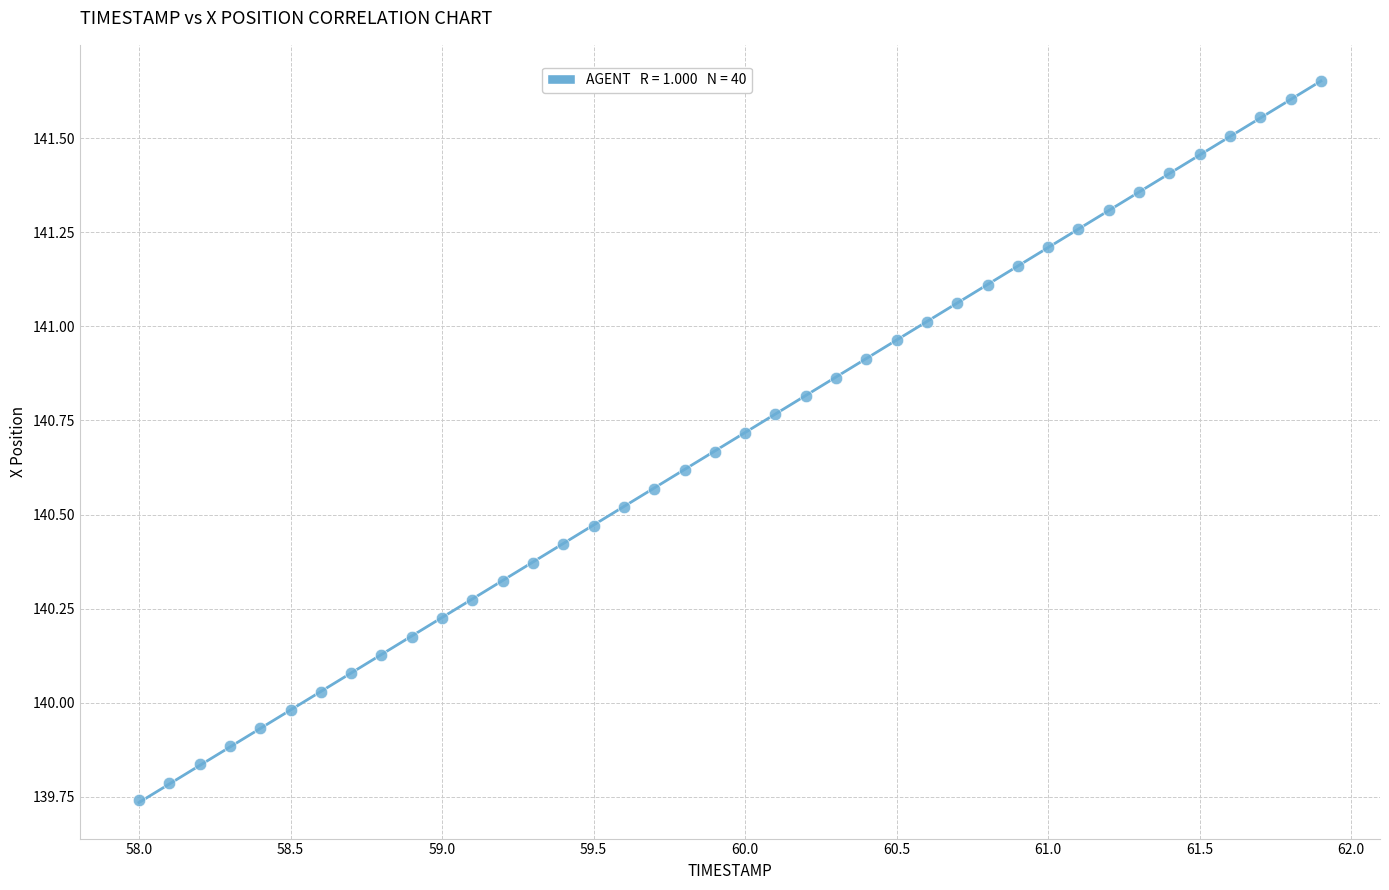

What is the range of Y values (max minus min)?

1.9